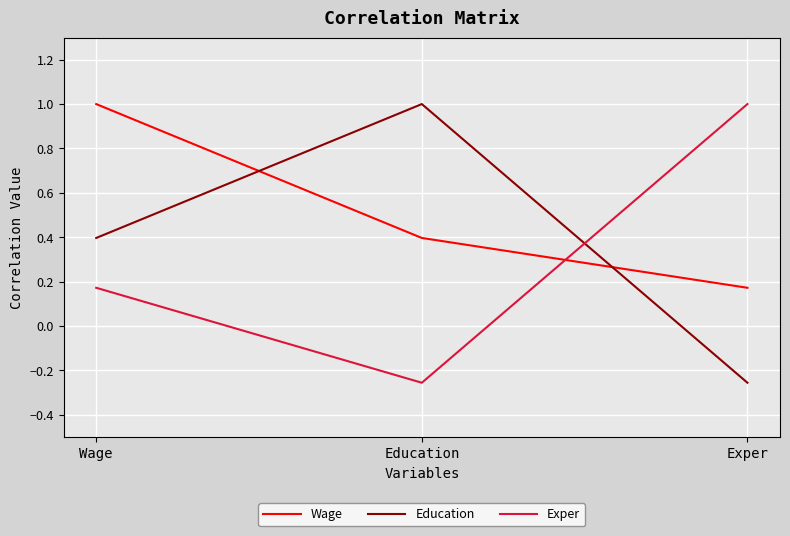

Which category has the lowest value in the Exper series?

Education